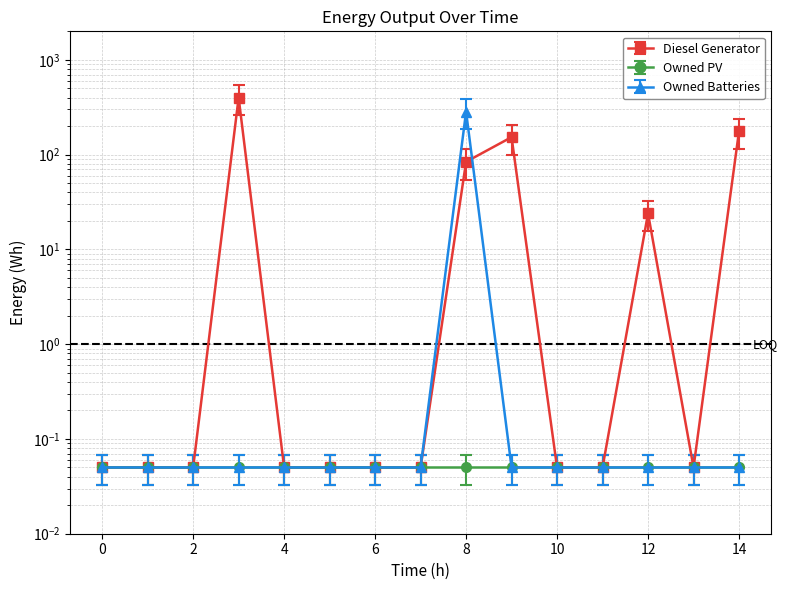

True or false: Diesel Generator has more than 0 interior local peaks.

True